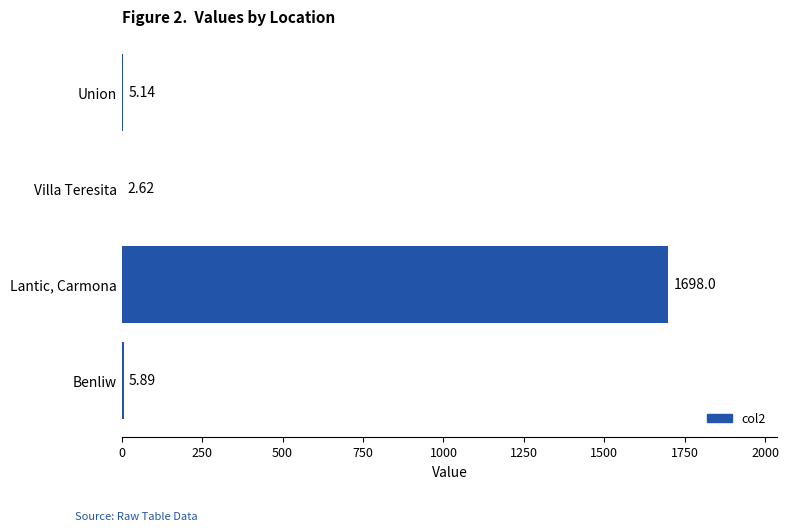

How many data points does each series have?

4